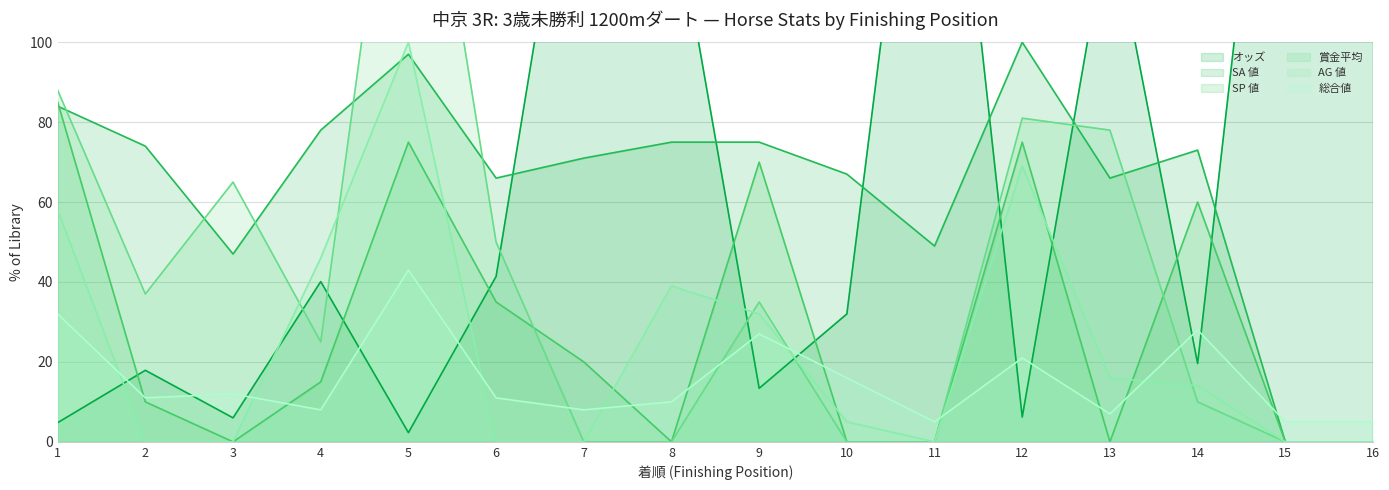

What is the total value across all series at 16?

348.3